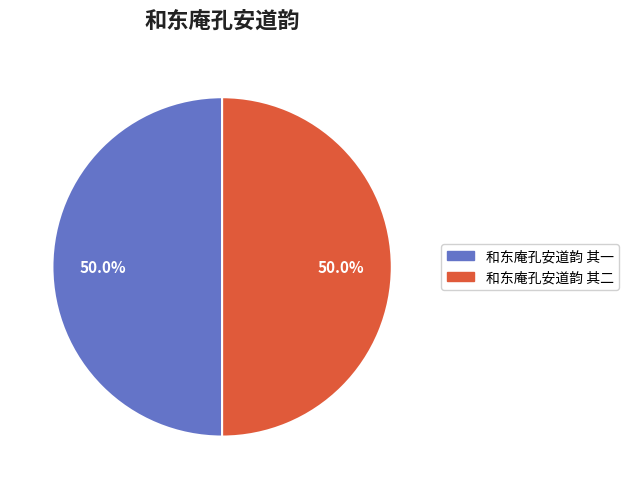

True or false: 和东庵孔安道韵 其二 accounts for 36% of the total.

False